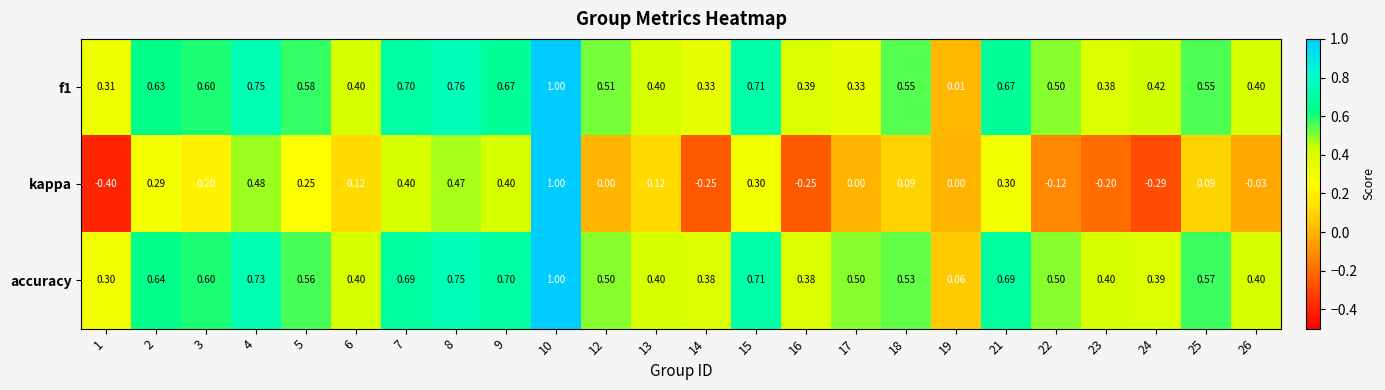

Which series has the largest total across all categories?

accuracy